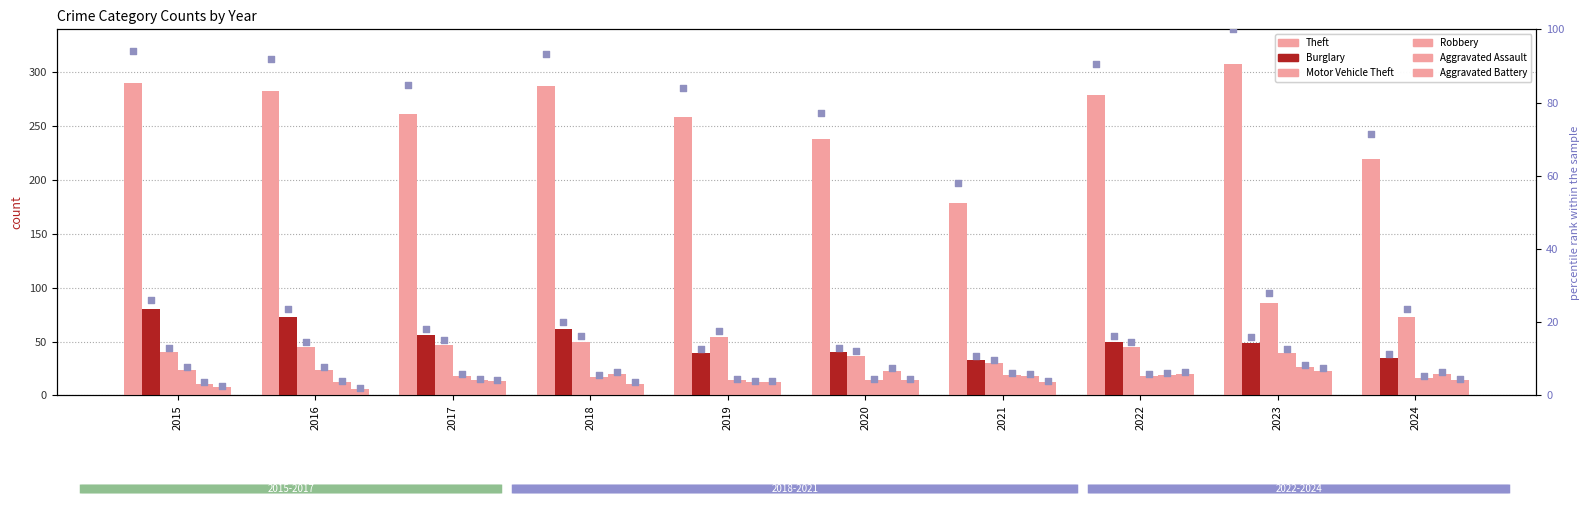

What are all the series names shown in the legend?

Theft, Burglary, Motor Vehicle Theft, Robbery, Aggravated Assault, Aggravated Battery